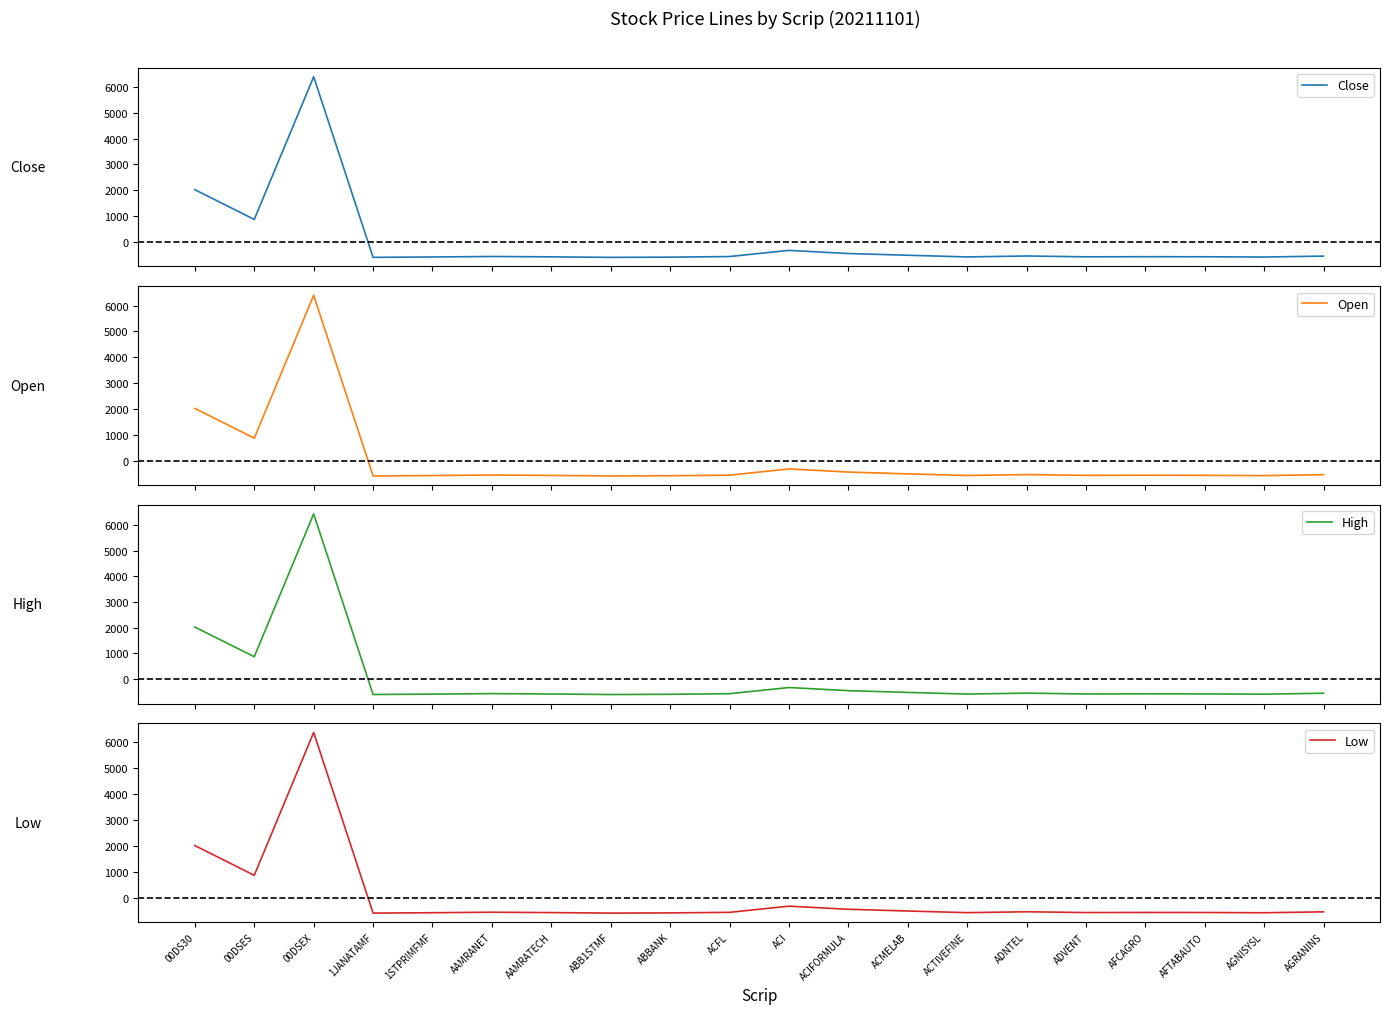

Which series has the largest total across all categories?

Close